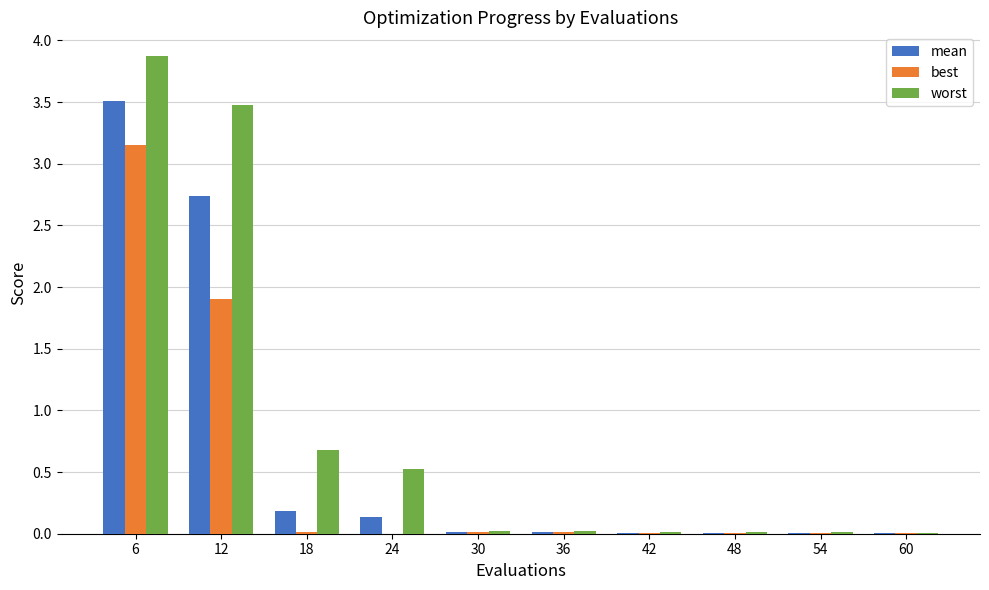

Where is best nearest to the value 1?

12